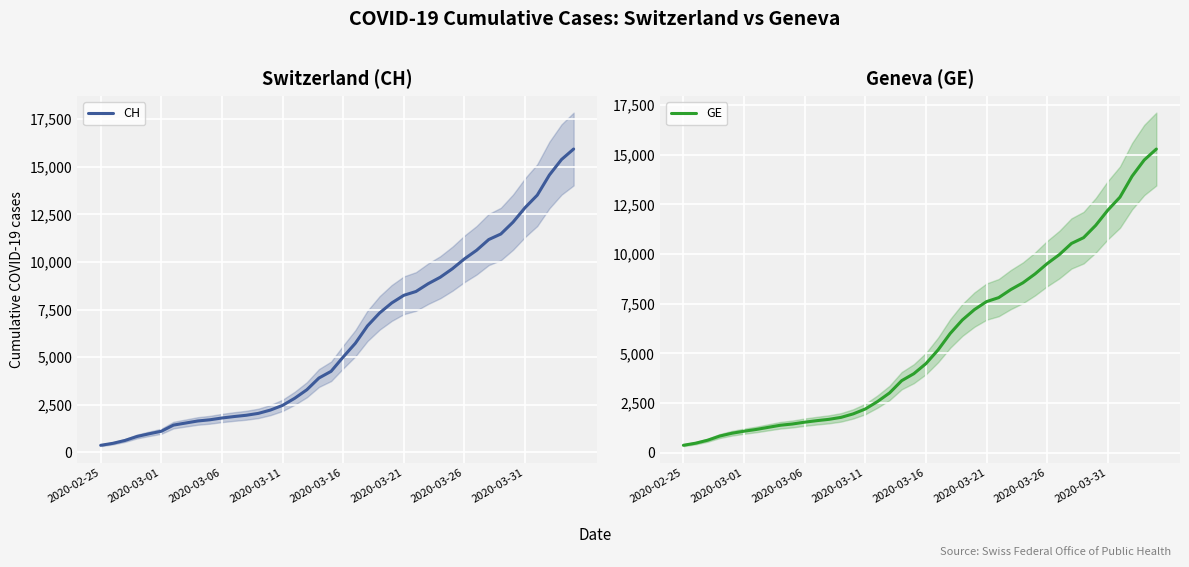

Does the chart display data point markers on the line(s)?

No